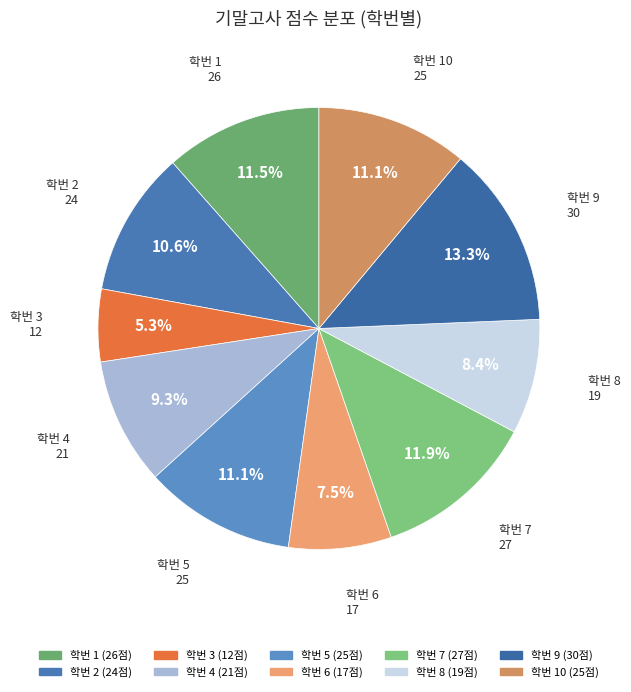

Is there a majority slice in this chart?

No